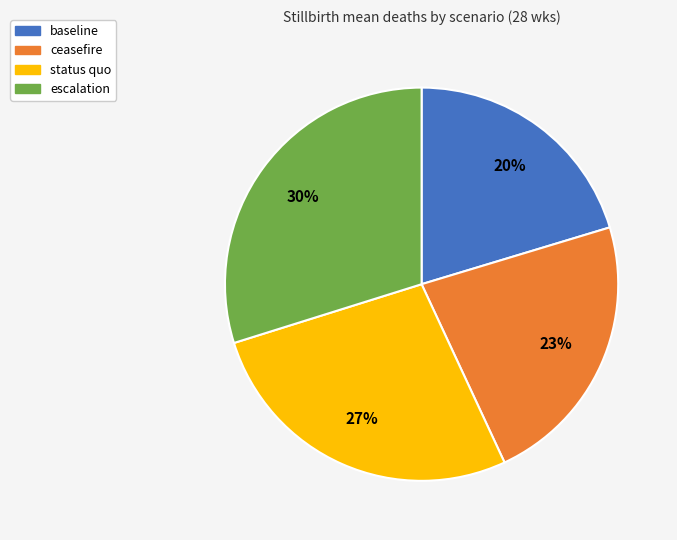

To the nearest percent, what is the combined percentage of ceasefire and status quo?

50%